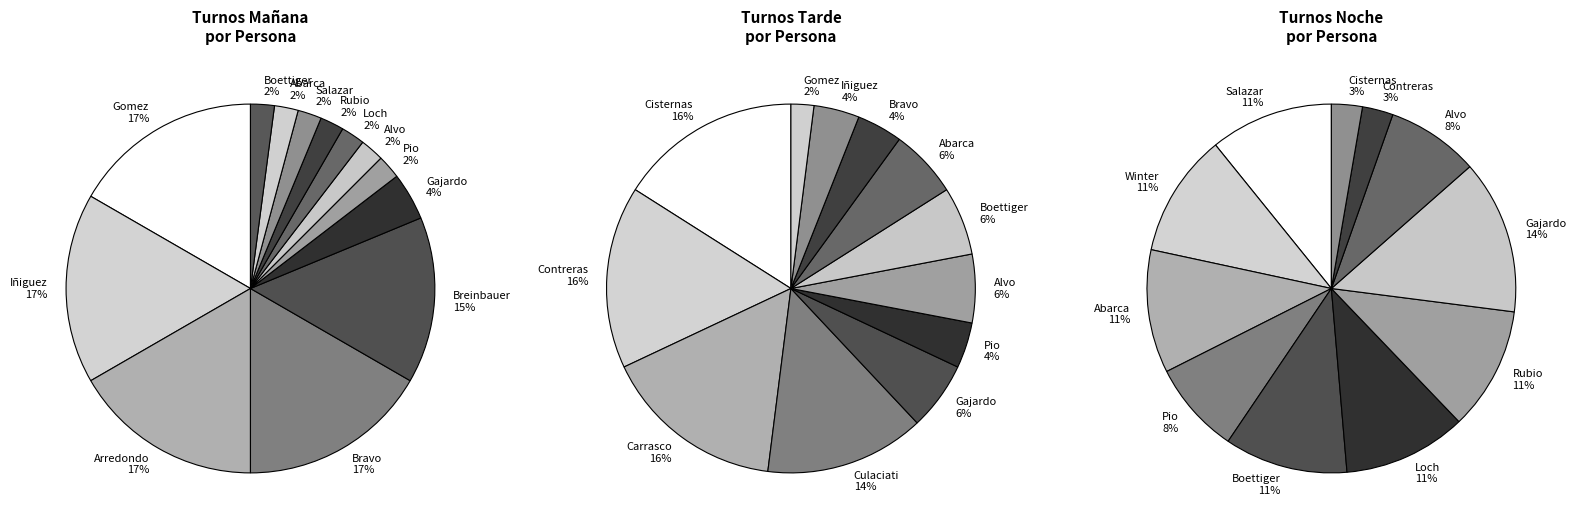

The Gomez slice represents 1% of the pie. True or false?

False